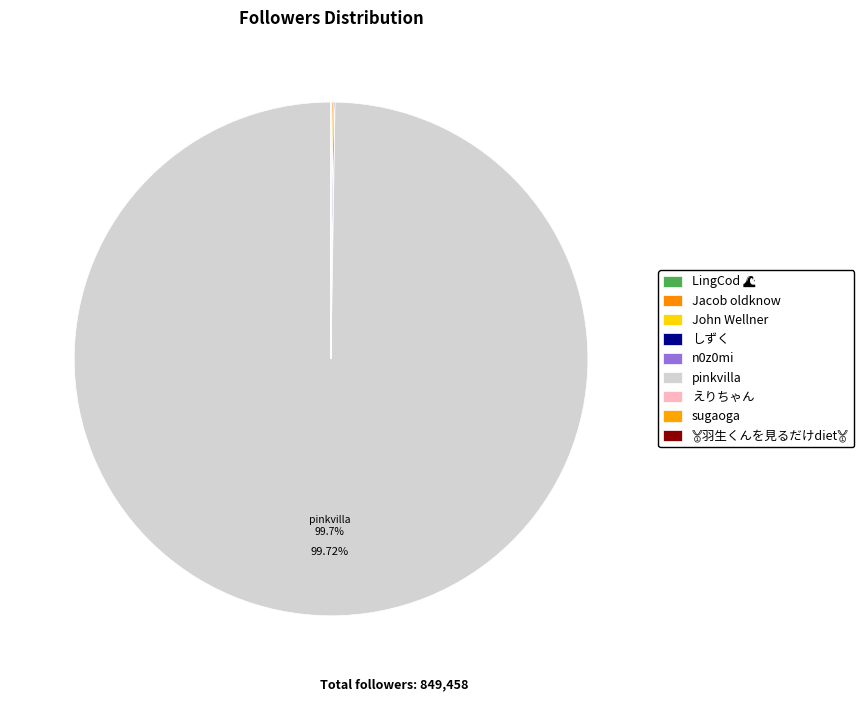

Combined, do えりちゃん and John Wellner account for over 50%?

No